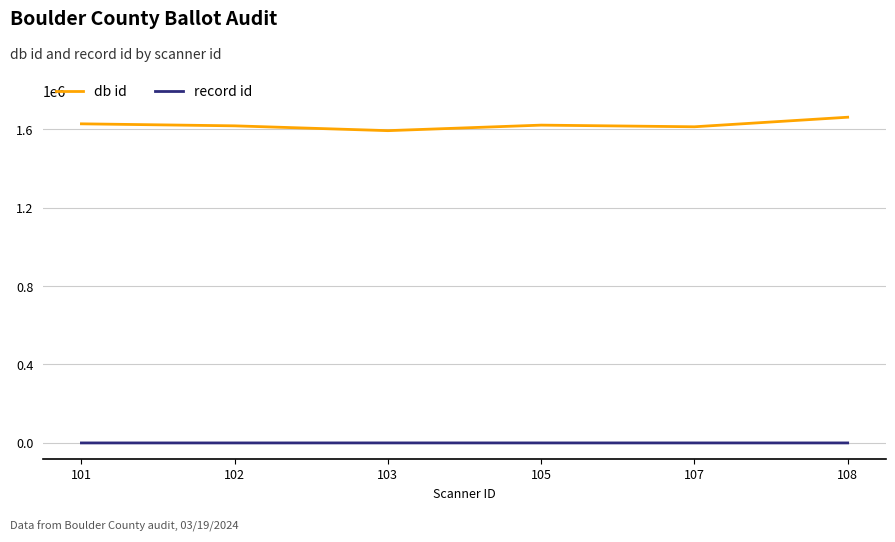

True or false: record id and db id intersect in this chart.

False